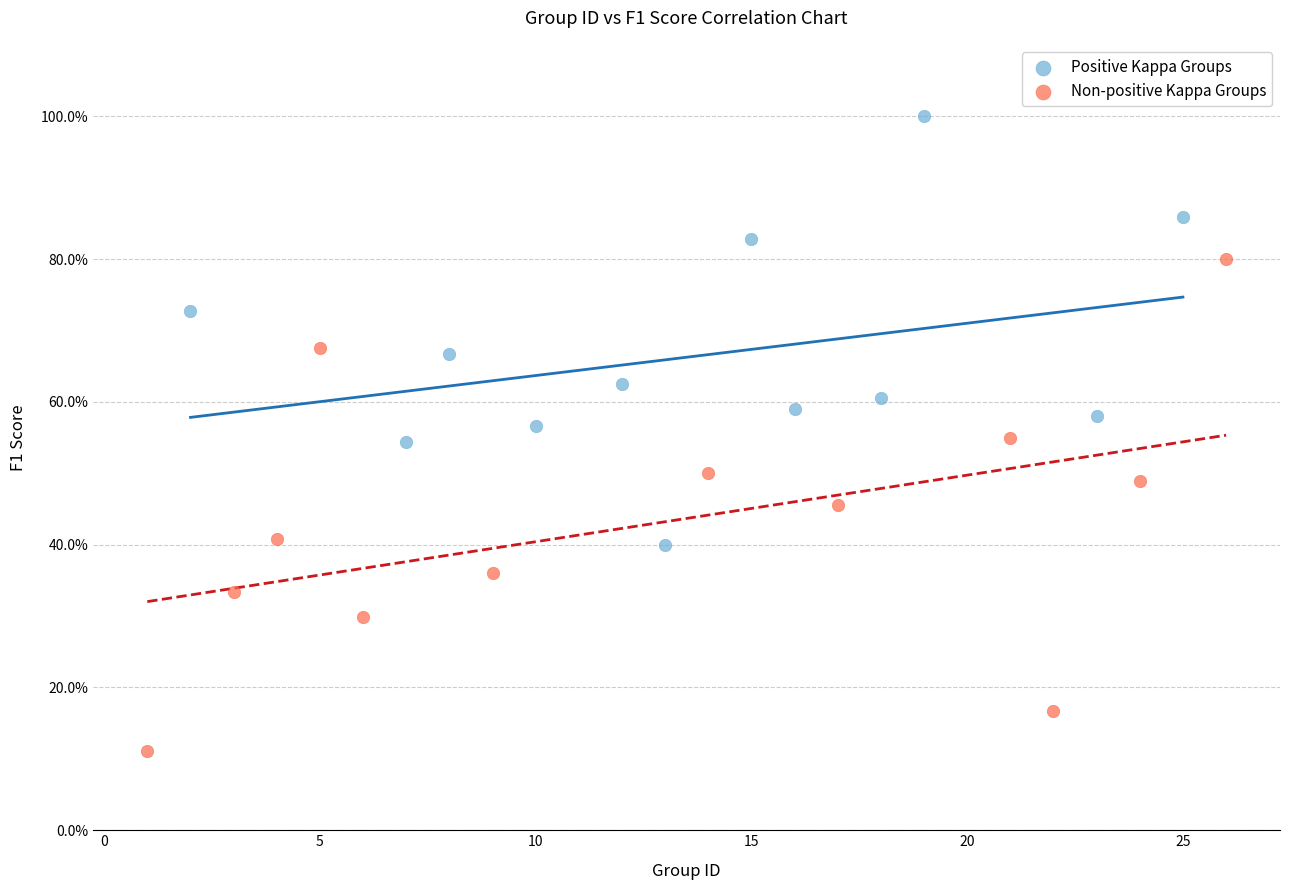

Which series reaches the minimum Y coordinate?

Non-positive Kappa Groups